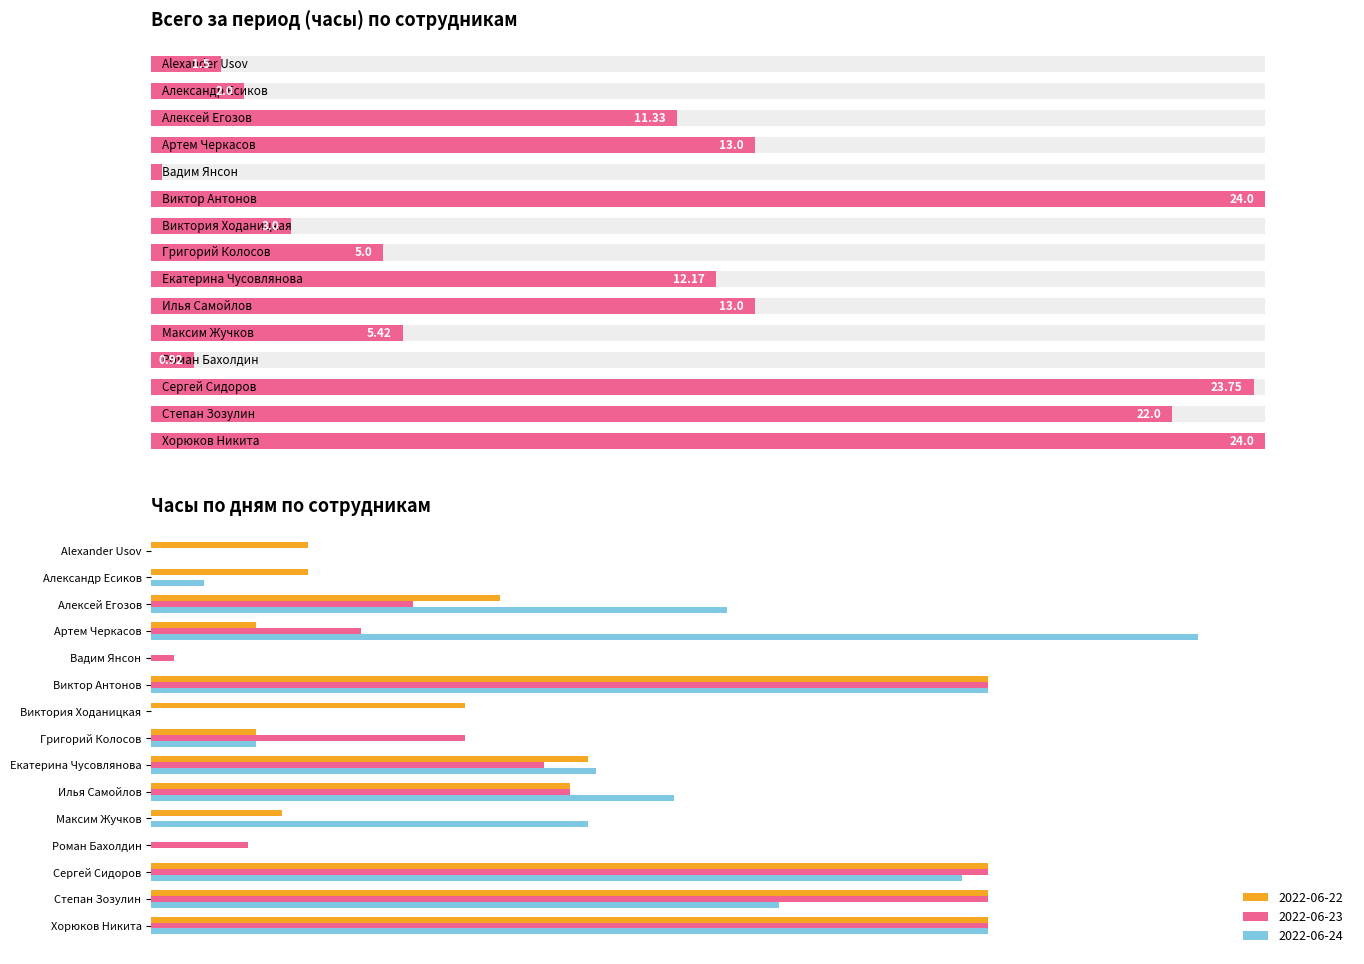

Which has a higher value, Степан Зозулин or Виктор Антонов?

Степан Зозулин